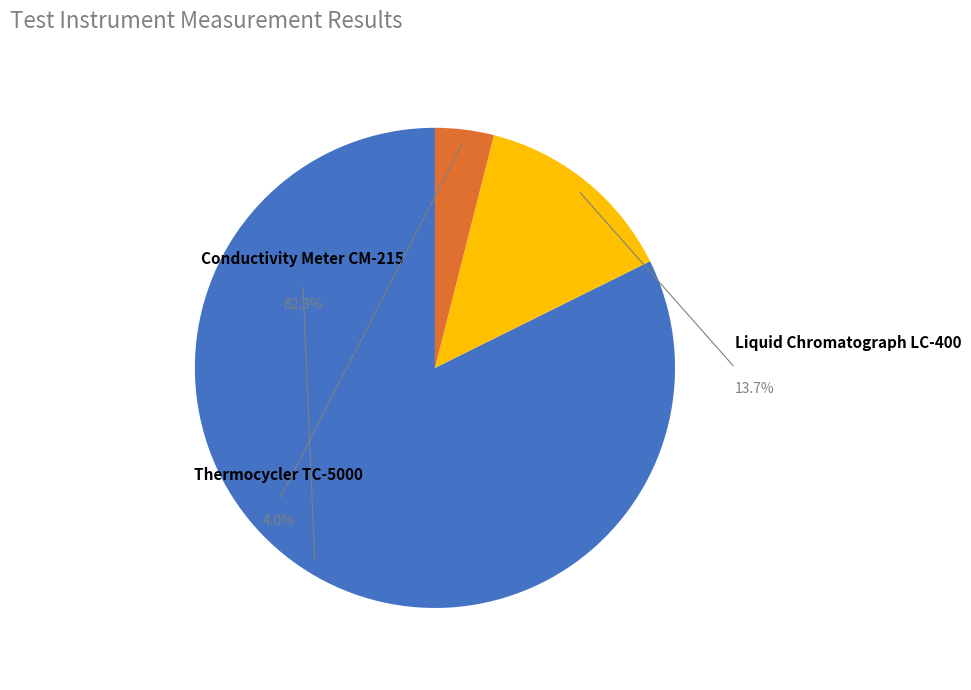

Count the number of slices in the pie.

3